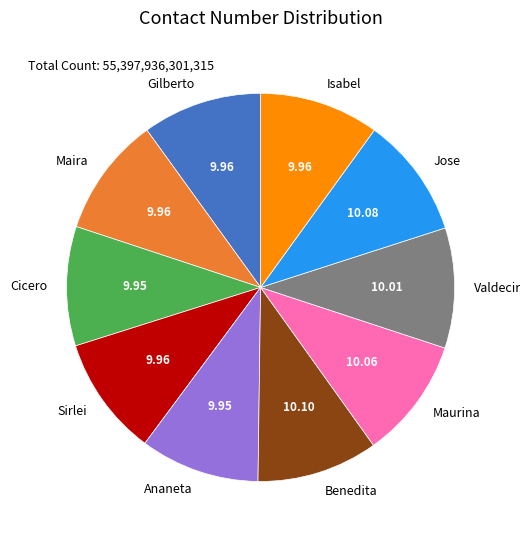

What is the ratio of the value at Valdecir to the value at Gilberto?

1.0